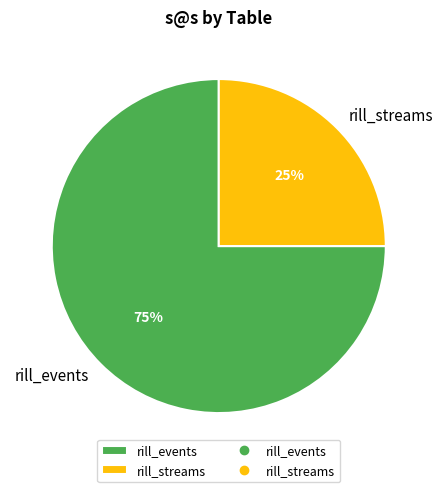

Between rill_events and rill_streams, which is larger?

rill_events